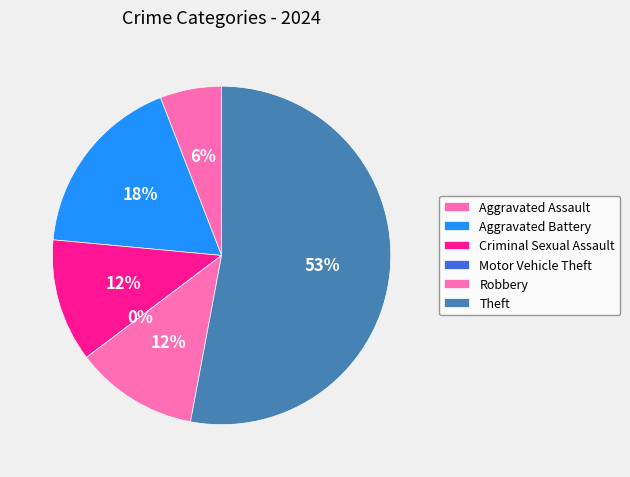

What is the largest slice in the pie chart?

Theft